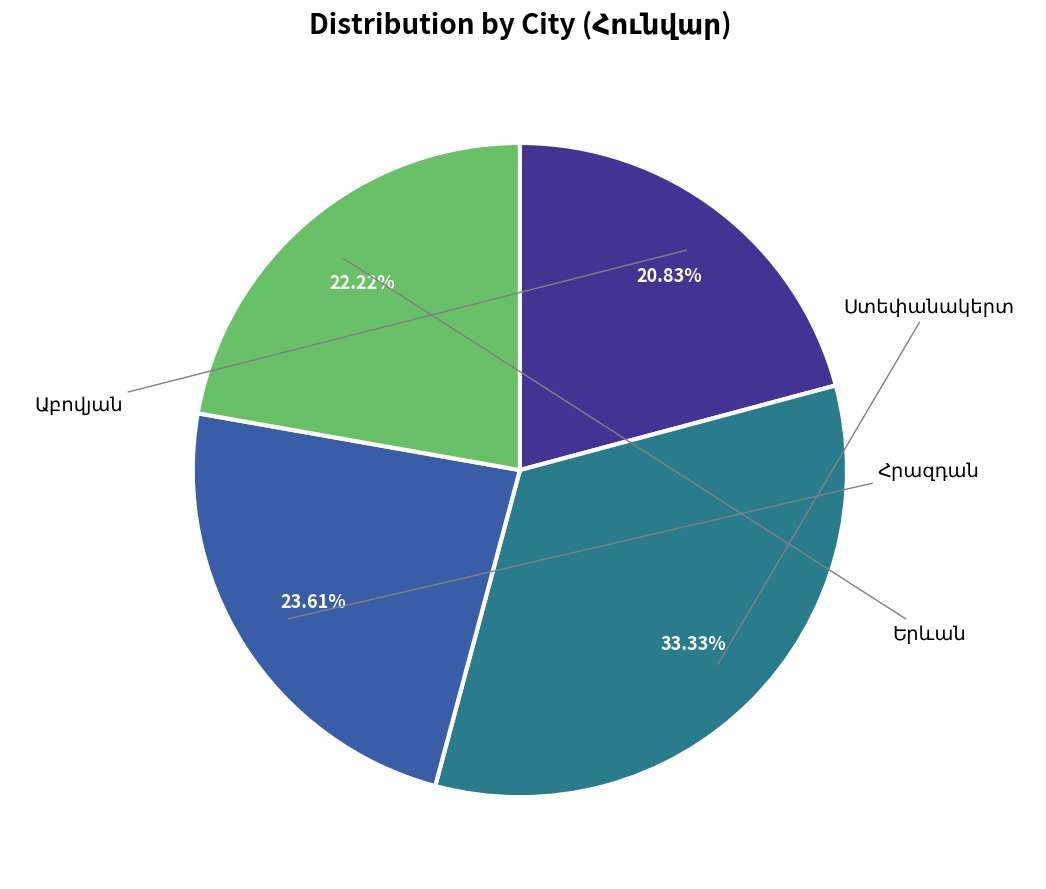

Is there any slice that represents more than half of the pie?

No